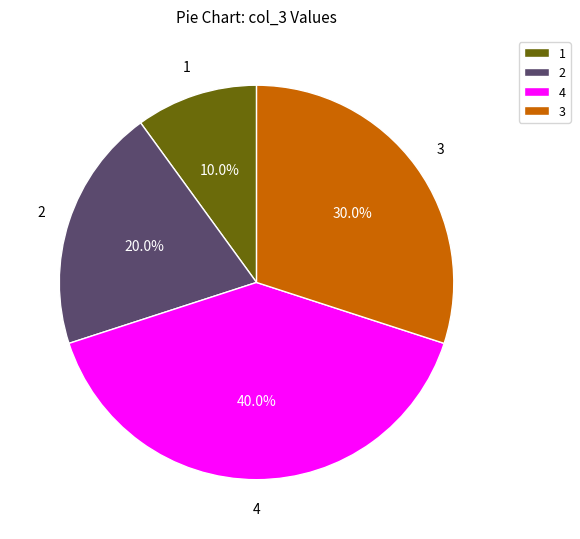

Rank the categories by value from lowest to highest.

1, 2, 3, 4